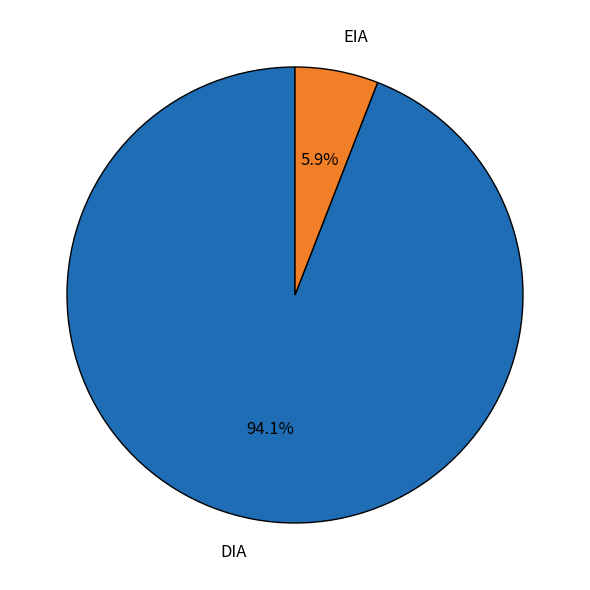

Which category has the biggest portion of the pie?

DIA